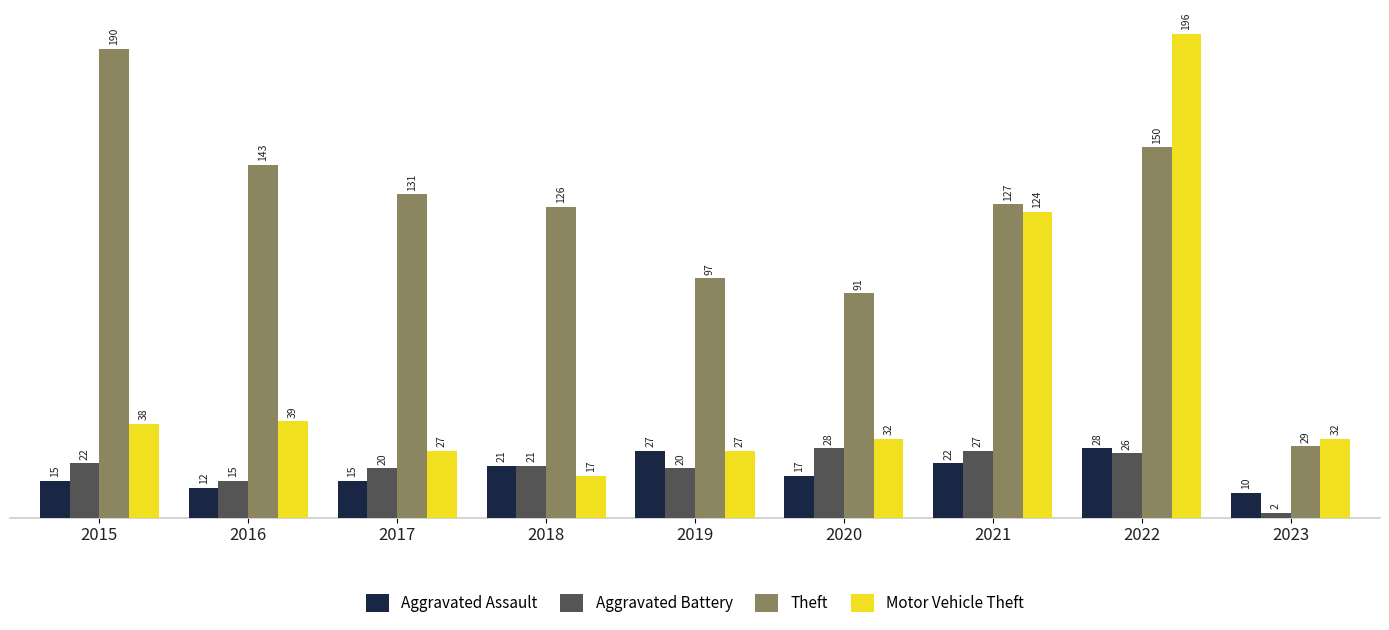

Rank the categories by Theft value from highest to lowest.

2015, 2022, 2016, 2017, 2021, 2018, 2019, 2020, 2023